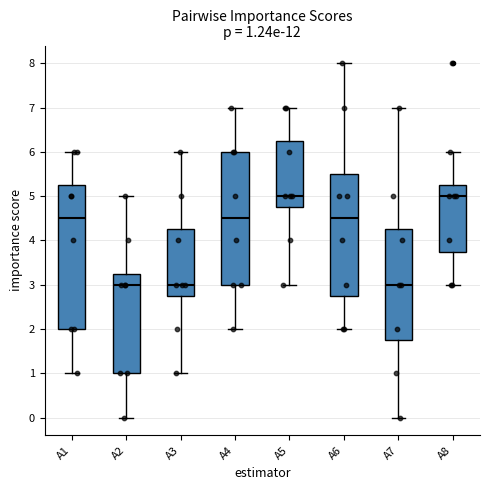

Comparing the boxes themselves (not the whiskers), which one is the tallest?

A1